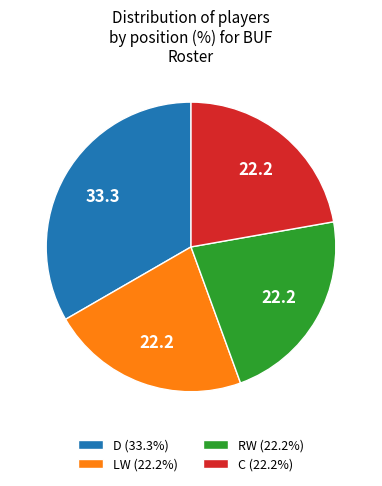

Do C (22.2%) and D (33.3%) together represent more than half of the pie?

Yes